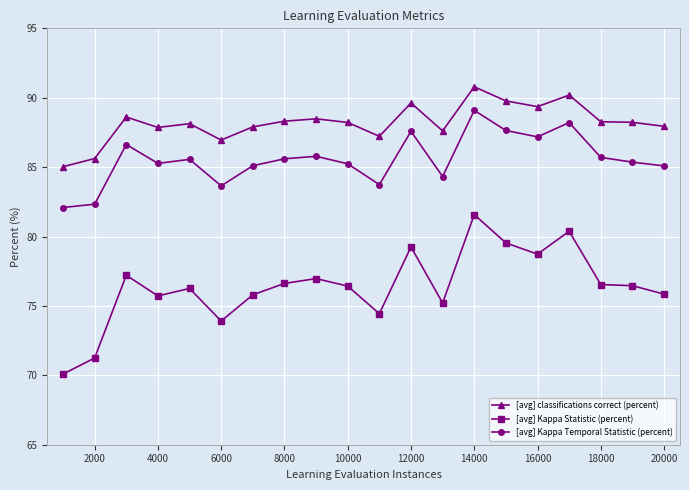

What is the value of the [avg] Kappa Statistic (percent) point at the 9th from the left?

77.0